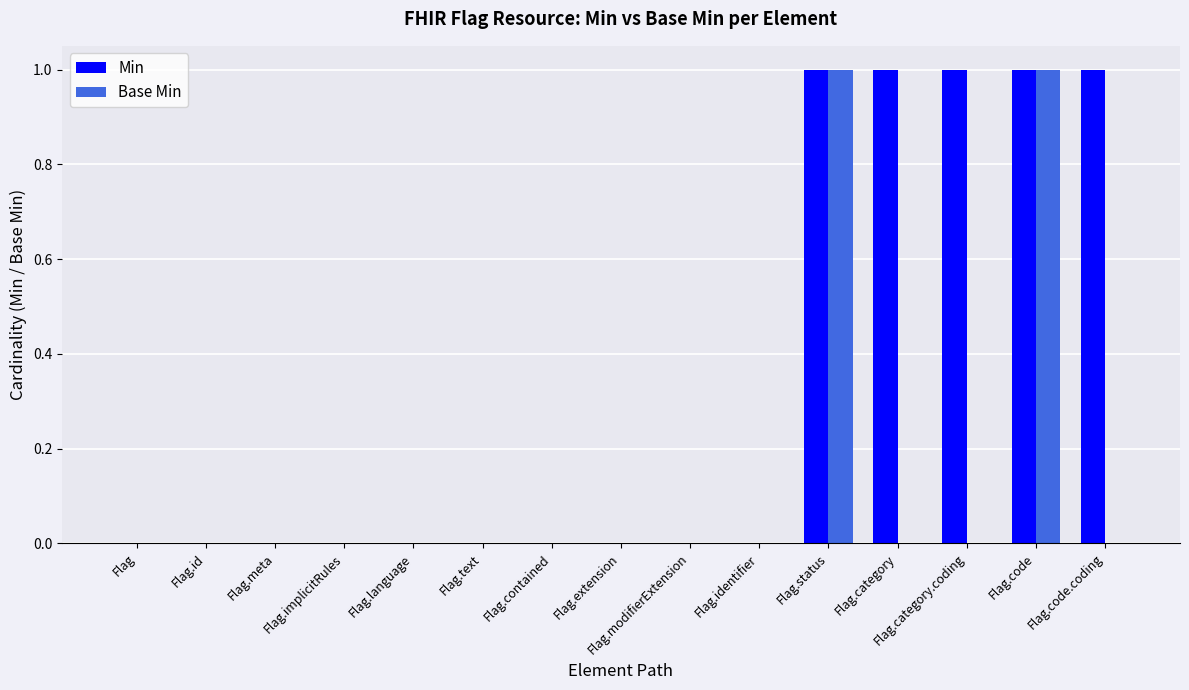

What is the maximum value for Base Min?

1